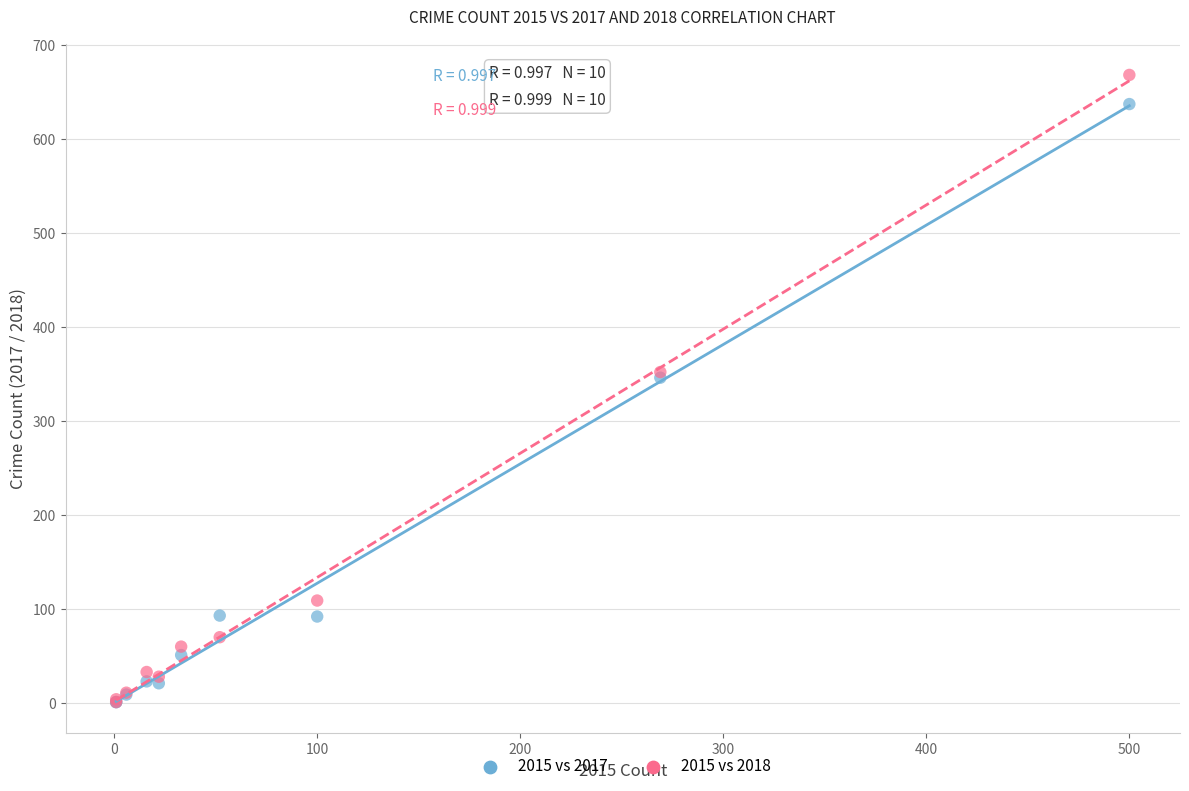

Which series has the widest spread of Y values?

2015 vs 2018